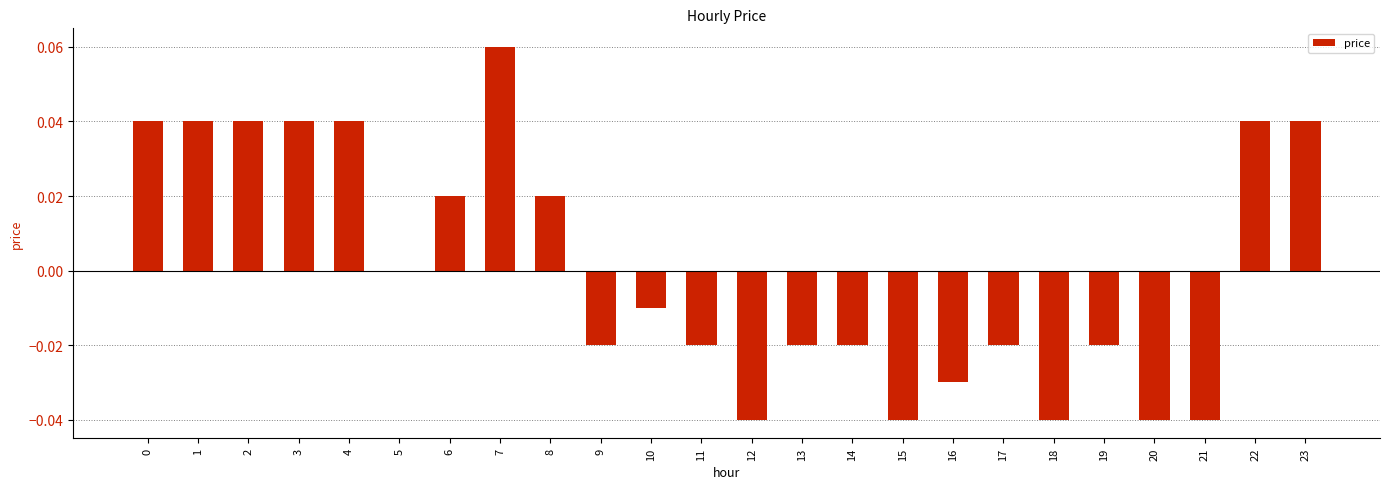

Which has a higher value, 5 or 18?

5